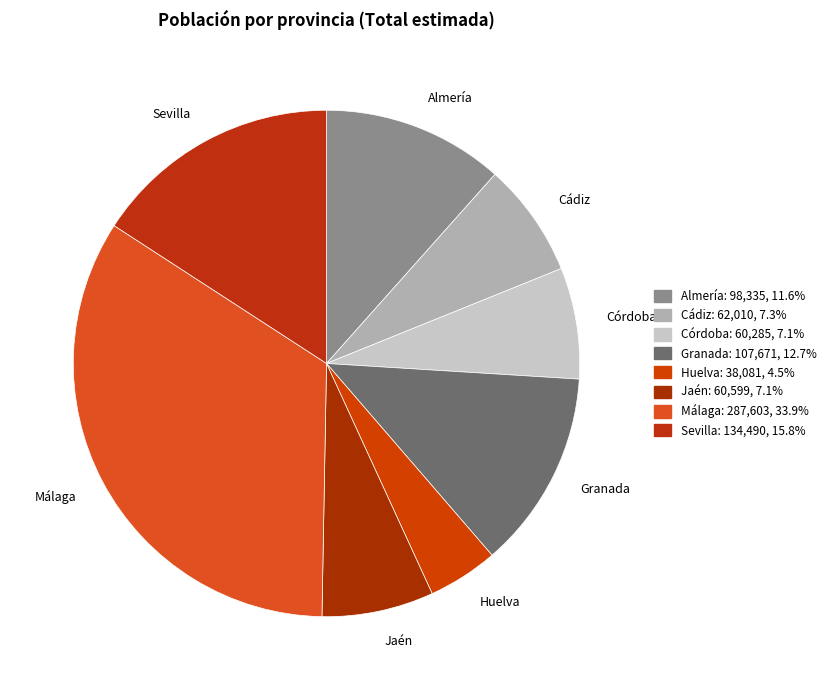

The Sevilla slice represents 16% of the pie. True or false?

True